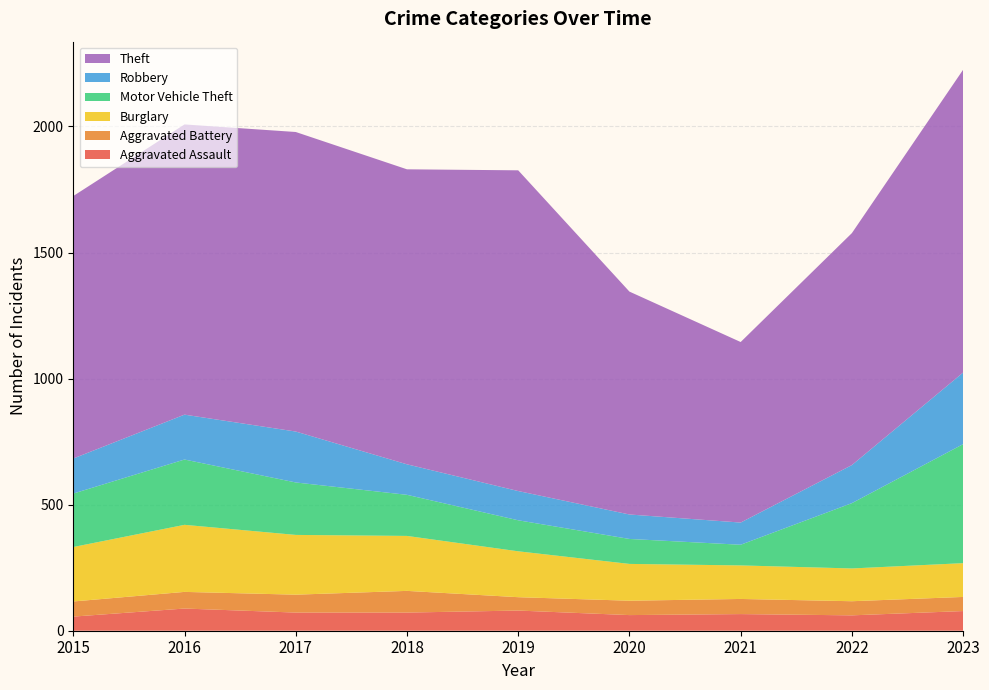

Reading left to right, what are all the values shown in this chart?

Aggravated Assault: 2015=56	2016=88	2017=72	2018=72	2019=80	2020=62	2021=66	2022=61	2023=78
Aggravated Battery: 2015=60	2016=66	2017=71	2018=86	2019=53	2020=57	2021=60	2022=56	2023=56
Burglary: 2015=216	2016=266	2017=237	2018=218	2019=182	2020=146	2021=133	2022=130	2023=134
Motor Vehicle Theft: 2015=212	2016=259	2017=208	2018=163	2019=123	2020=99	2021=82	2022=259	2023=472
Robbery: 2015=139	2016=178	2017=202	2018=121	2019=116	2020=97	2021=88	2022=151	2023=284
Theft: 2015=1041	2016=1151	2017=1188	2018=1170	2019=1272	2020=884	2021=716	2022=920	2023=1201